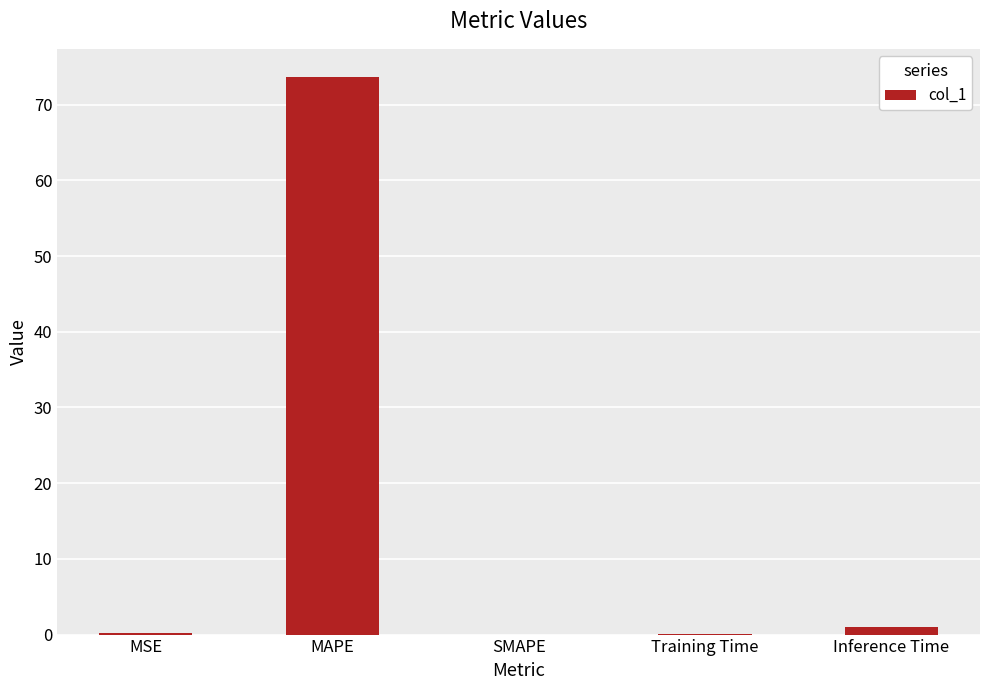

The value at MAPE is 73.7. True or false?

True